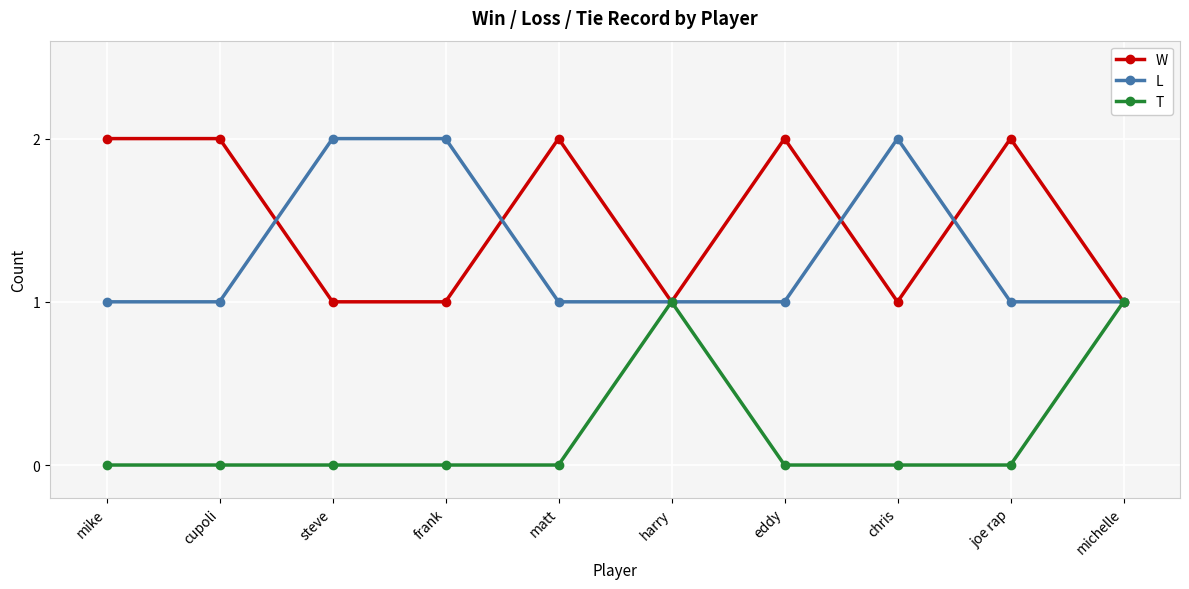

What is the value of the W point at the 6th from the left?

1